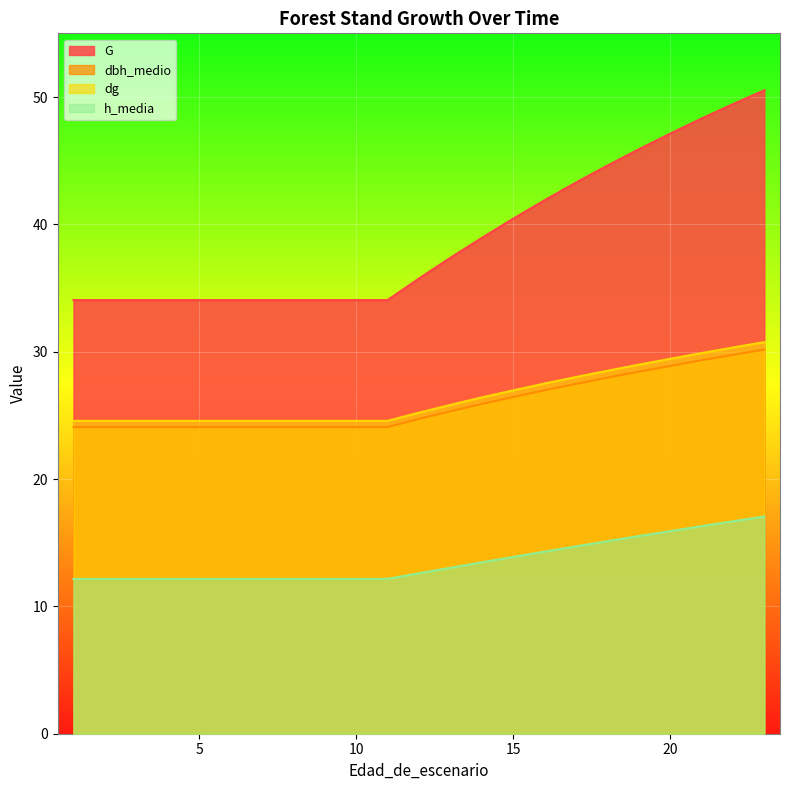

Reading left to right, list all the values displayed in this chart.

G: 1=34.0	2=34.0	3=34.0	4=34.0	5=34.0	6=34.0	7=34.0	8=34.0	9=34.0	10=34.0	11=34.0	12=35.7	13=37.4	14=38.9	15=40.4	16=41.9	17=43.3	18=44.6	19=45.9	20=47.1	21=48.3	22=49.4	23=50.5
dbh_medio: 1=24.1	2=24.1	3=24.1	4=24.1	5=24.1	6=24.1	7=24.1	8=24.1	9=24.1	10=24.1	11=24.1	12=24.7	13=25.3	14=25.9	15=26.4	16=27.0	17=27.5	18=28.0	19=28.4	20=28.9	21=29.3	22=29.8	23=30.2
dg: 1=24.6	2=24.6	3=24.6	4=24.6	5=24.6	6=24.6	7=24.6	8=24.6	9=24.6	10=24.6	11=24.6	12=25.2	13=25.8	14=26.4	15=27.0	16=27.5	17=28.0	18=28.5	19=29.0	20=29.4	21=29.9	22=30.3	23=30.8
h_media: 1=12.2	2=12.2	3=12.2	4=12.2	5=12.2	6=12.2	7=12.2	8=12.2	9=12.2	10=12.2	11=12.2	12=12.6	13=13.0	14=13.5	15=13.9	16=14.3	17=14.7	18=15.1	19=15.5	20=15.9	21=16.3	22=16.7	23=17.1